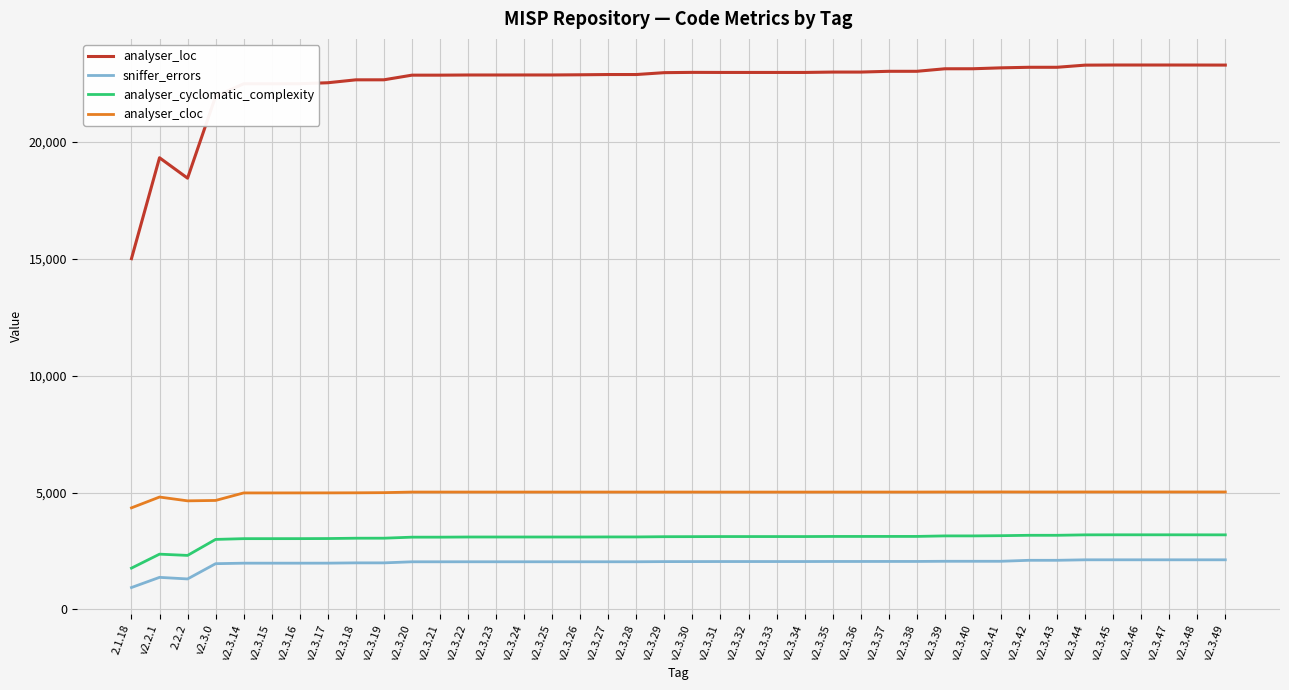

List the series in order of their peak value, highest first.

analyser_loc, analyser_cloc, analyser_cyclomatic_complexity, sniffer_errors